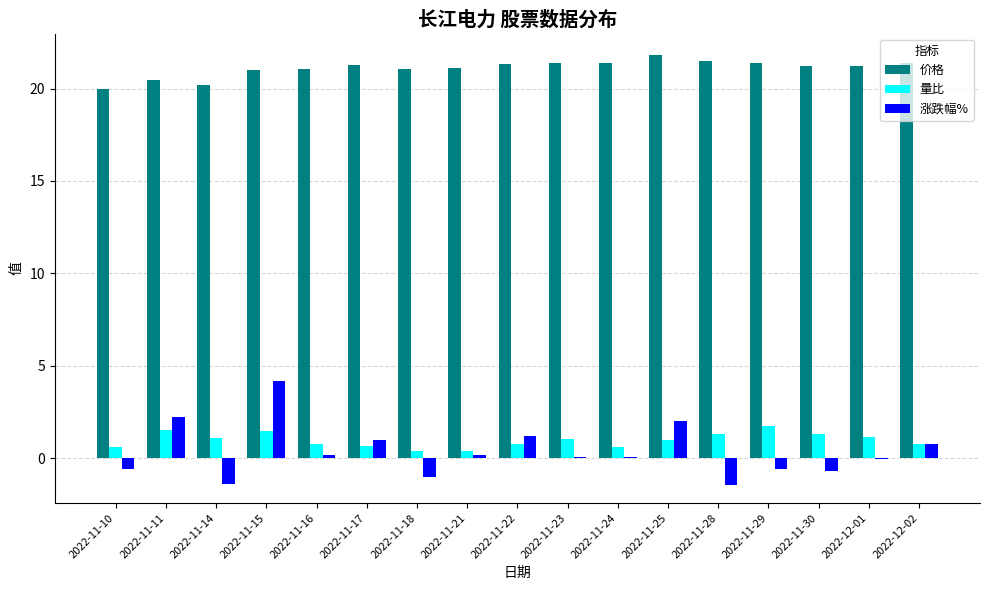

At which category is the sum across all series the highest?

2022-11-15